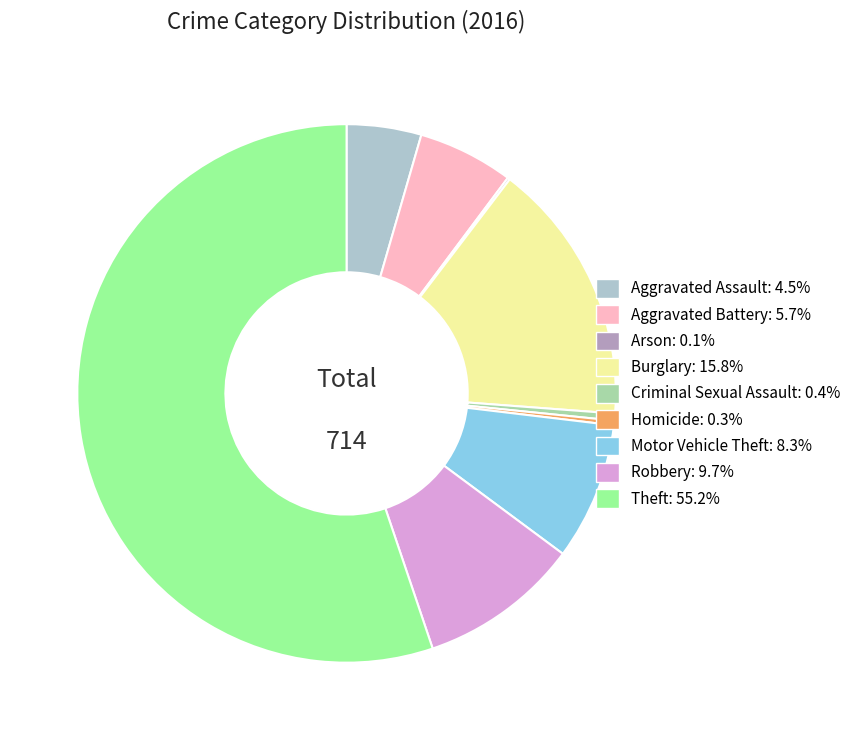

Do Aggravated Battery: 5.7% and Criminal Sexual Assault: 0.4% together represent more than half of the pie?

No